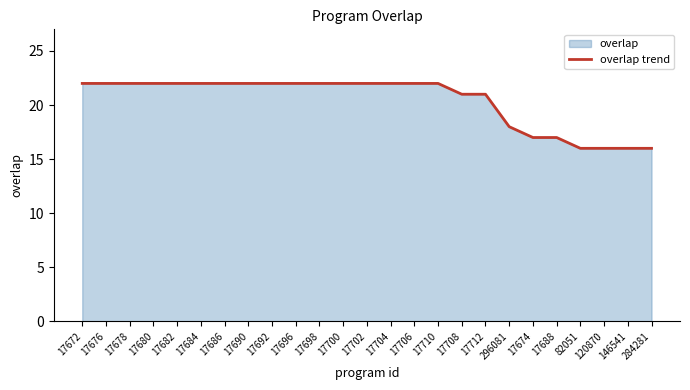

Rank the categories by value from lowest to highest.

82051, 120870, 146541, 284281, 17674, 17688, 296081, 17708, 17712, 17672, 17676, 17678, 17680, 17682, 17684, 17686, 17690, 17692, 17696, 17698, 17700, 17702, 17704, 17706, 17710